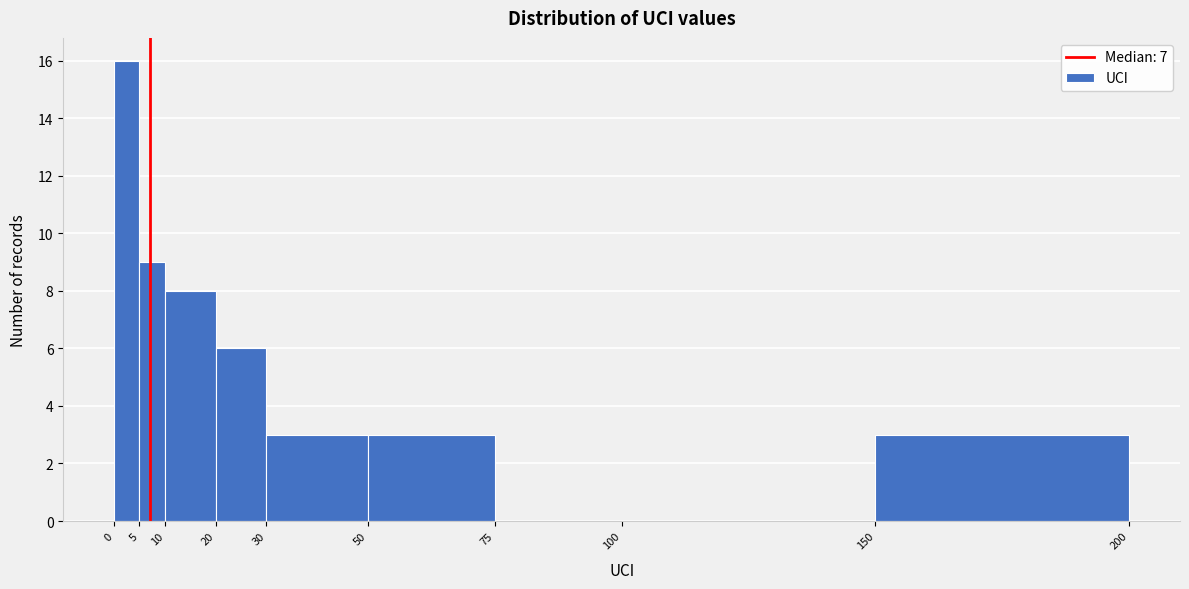

Reading left to right, list every bar in this chart as the range it spans on the x-axis followed by its height. The values are not printed on the chart, so give them approximately, as read against the axis.

0 to 5: 16
5 to 10: 9
10 to 20: 8
20 to 30: 6
30 to 50: 3
50 to 75: 3
75 to 100: 0
100 to 150: 0
150 to 200: 3